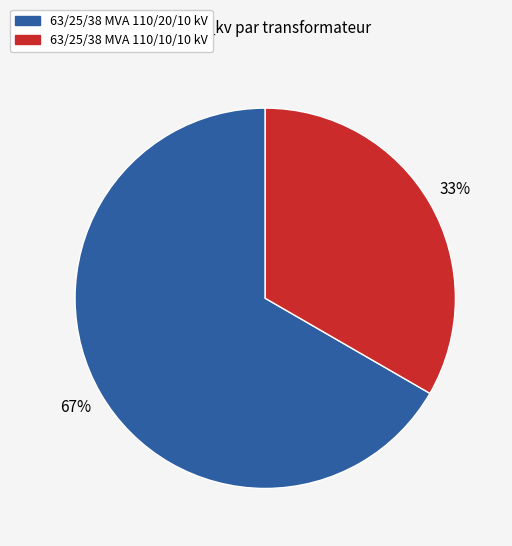

Count the number of slices in the pie.

2